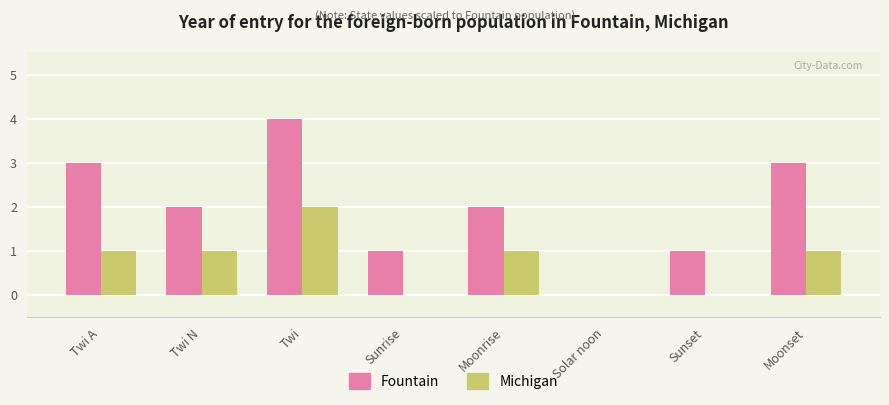

Reading left to right, list all the values displayed in this chart.

Fountain: Twi A=3	Twi N=2	Twi=4	Sunrise=1	Moonrise=2	Solar noon=0	Sunset=1	Moonset=3
Michigan: Twi A=1	Twi N=1	Twi=2	Sunrise=0	Moonrise=1	Solar noon=0	Sunset=0	Moonset=1